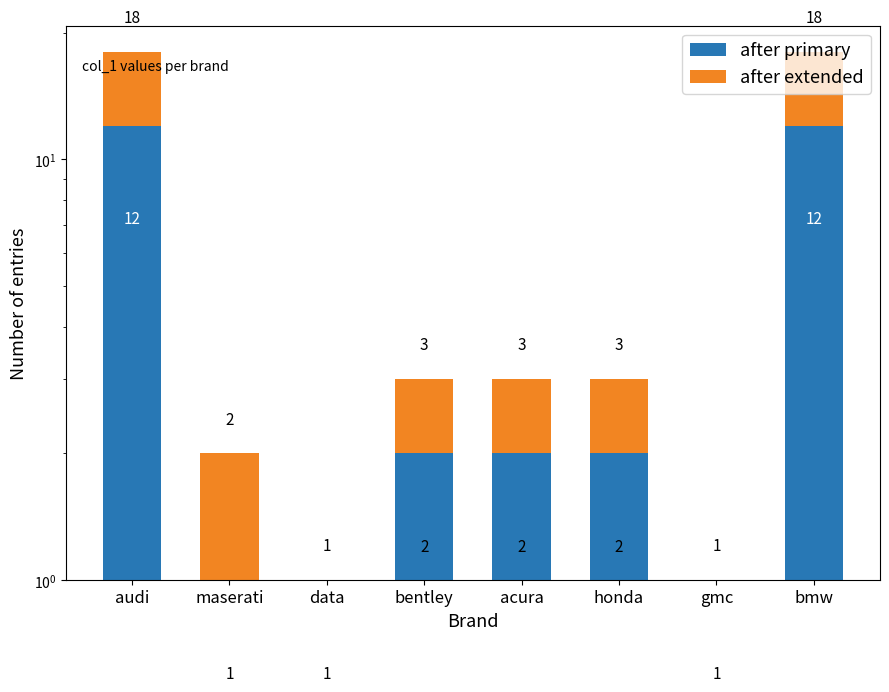

Reading right to left, list all the values displayed in this chart.

after primary: 12	1	2	2	2	1	1	12
after extended: 6	0	1	1	1	0	1	6